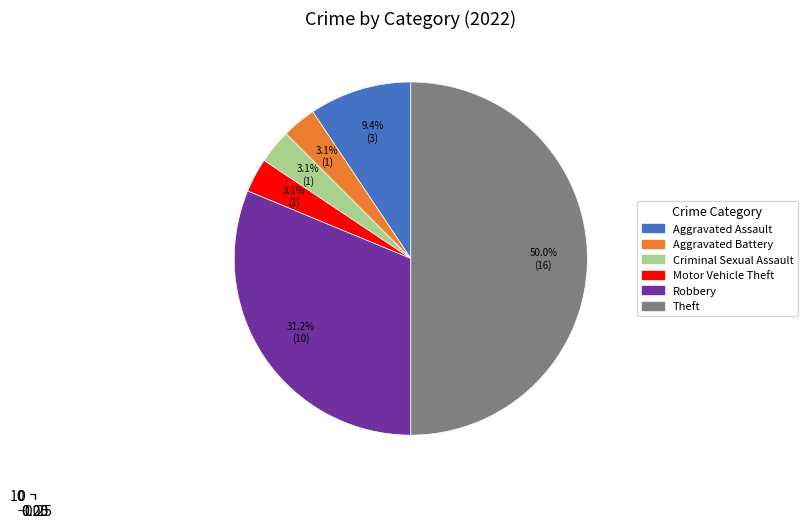

How many slices are in this pie chart?

6